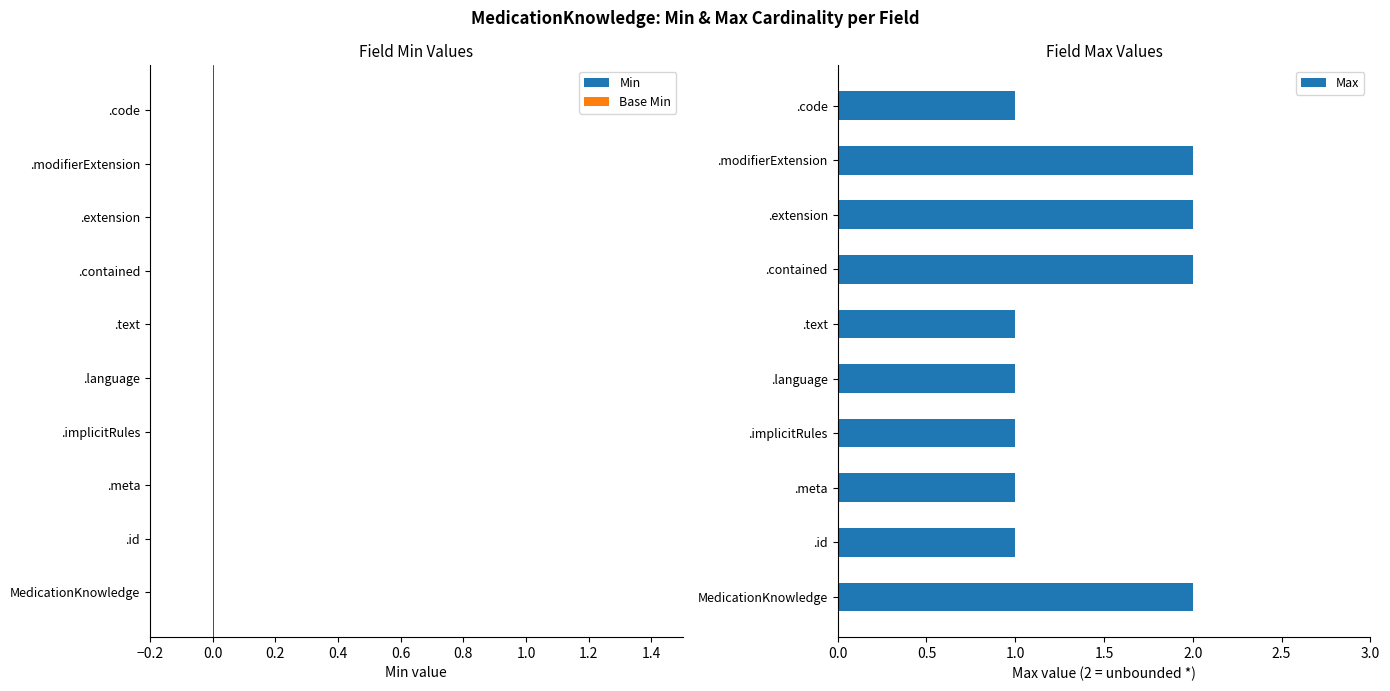

What is the sum of all values?

14